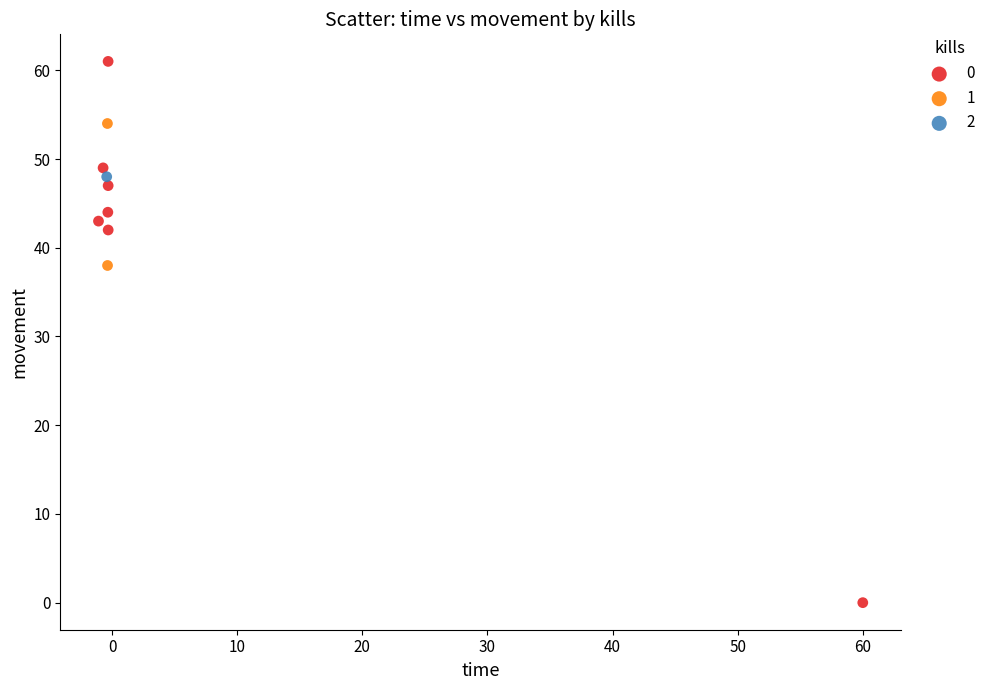

What are all the series names shown in the legend?

0, 1, 2